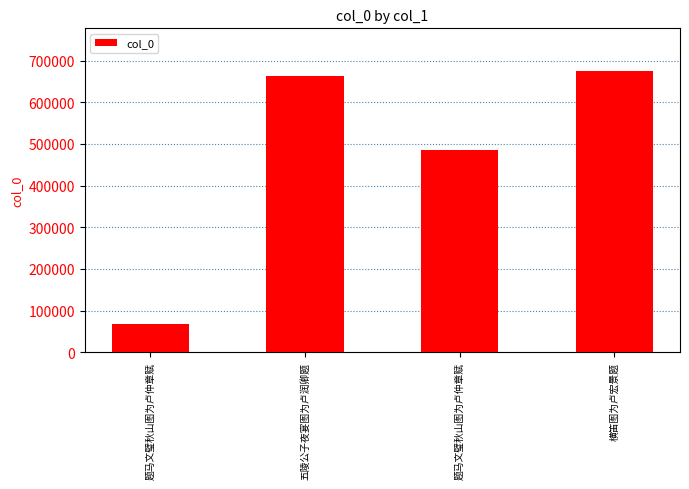

What is the change in value from 题马文璧秋山图为卢仲章赋 to 题马文璧秋山图为卢仲章赋?

+418140